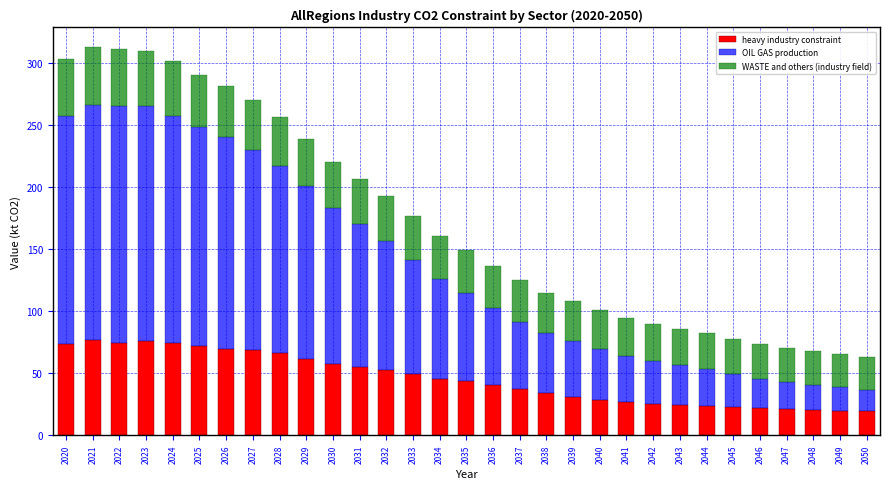

True or false: heavy industry constraint has a value of 25.5 at 2030.

False